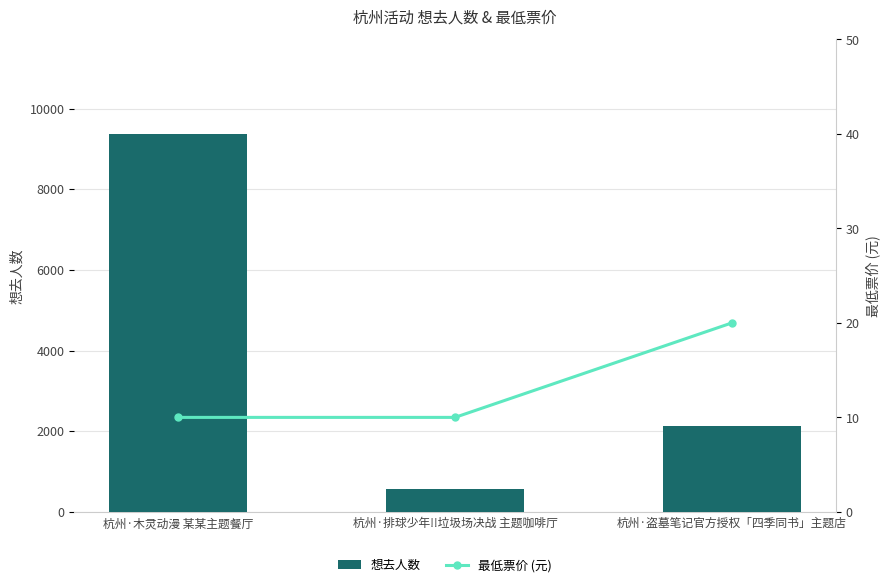

The 最低票价 (元) series shows 35 at 杭州·盗墓笔记官方授权「四季同书」主题店. True or false?

False